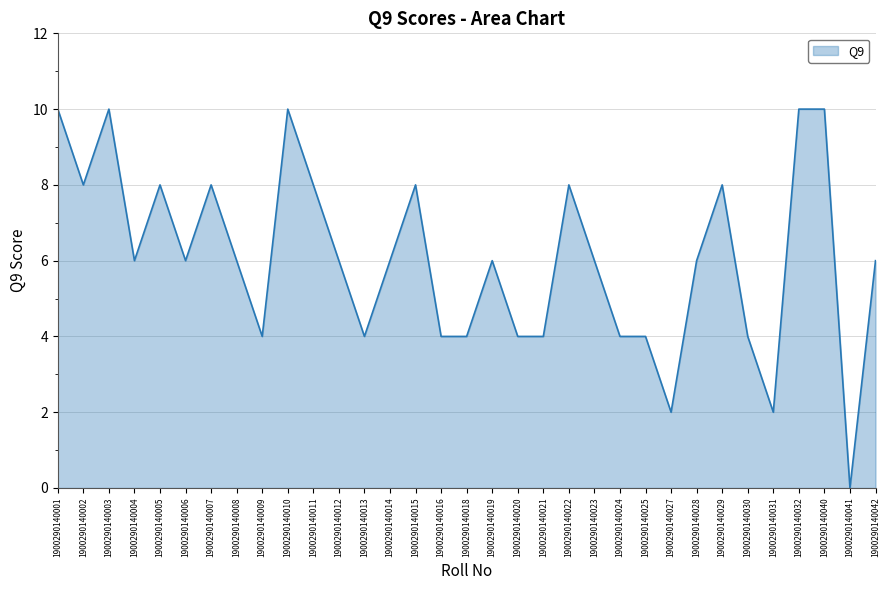

What is the difference between the maximum and minimum values?

10